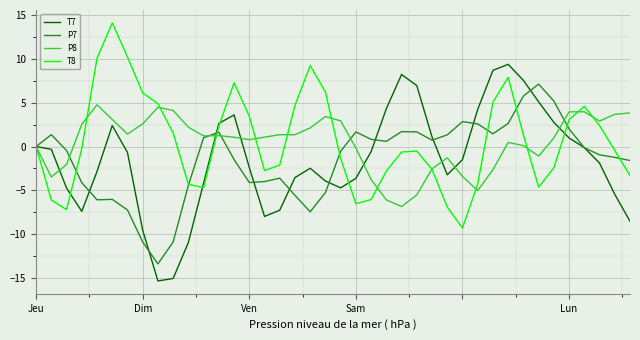

What is the difference between the maximum and minimum values in the P7 series?

20.5